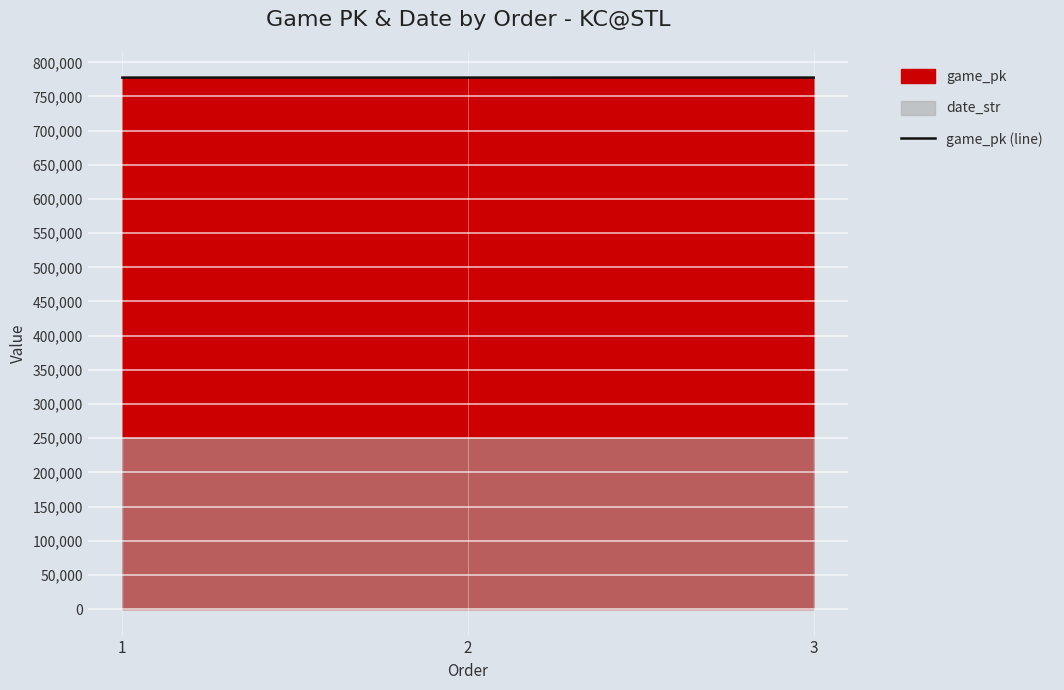

What is the average value?

777646